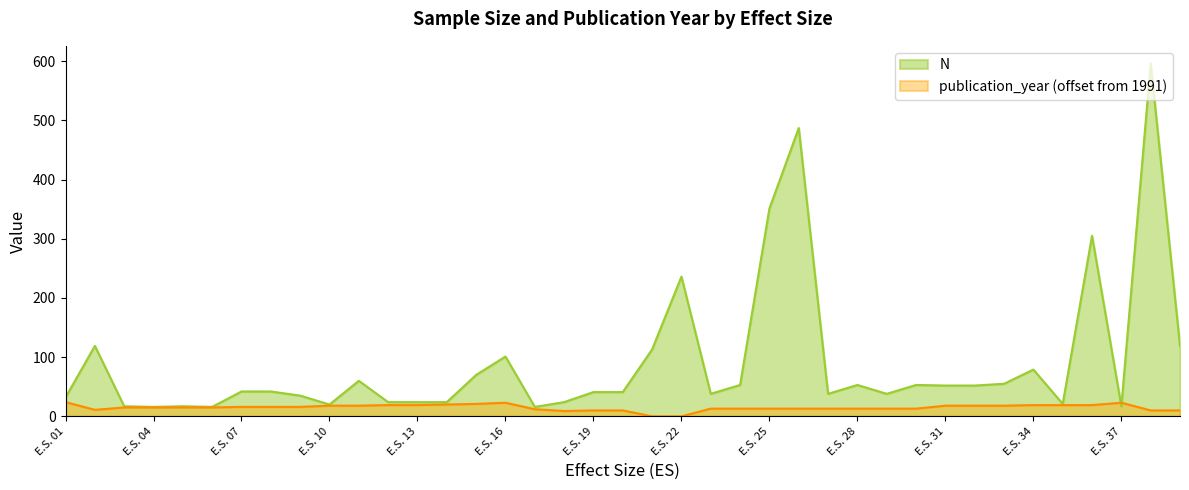

At which category does N reach its first local peak?

E.S. 02